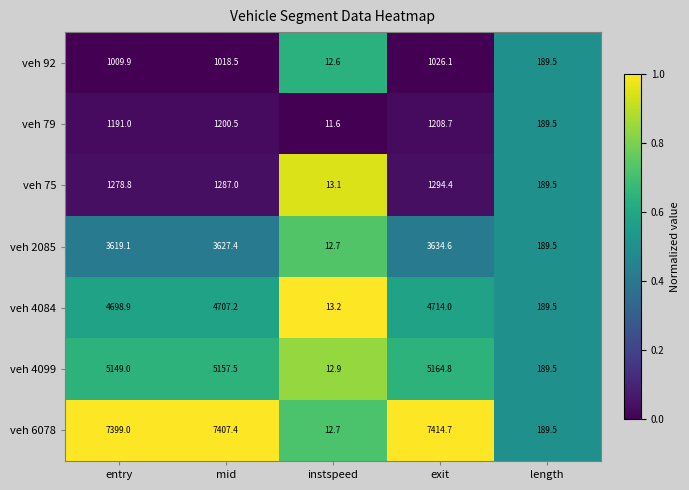

What is the difference between the veh 2085 values at mid and length?

3437.9